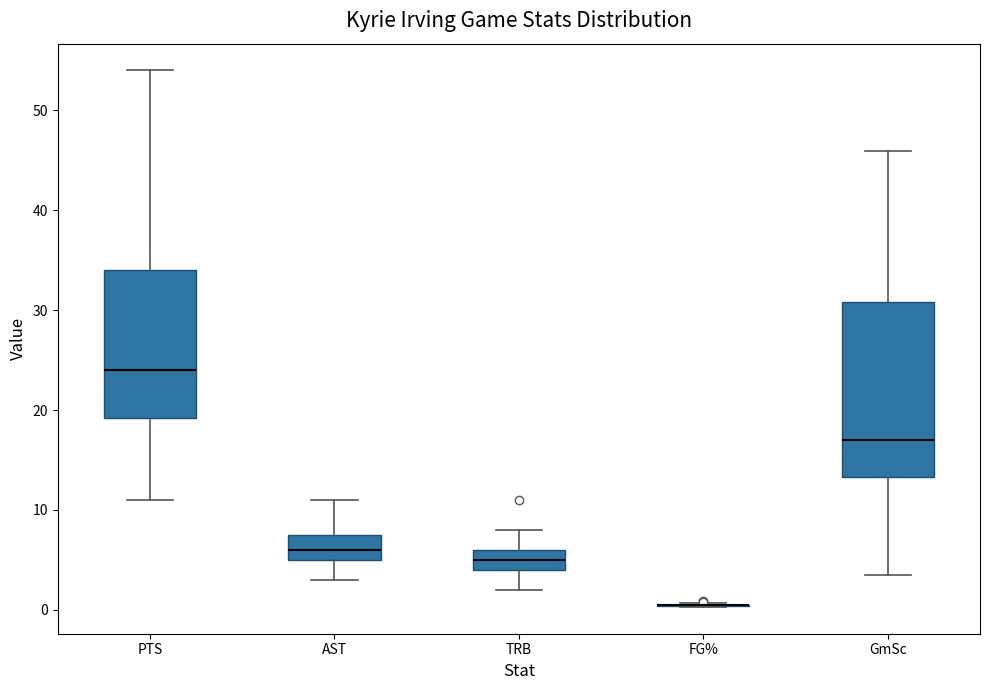

Which box is the tallest, from its lower edge to its upper edge?

GmSc